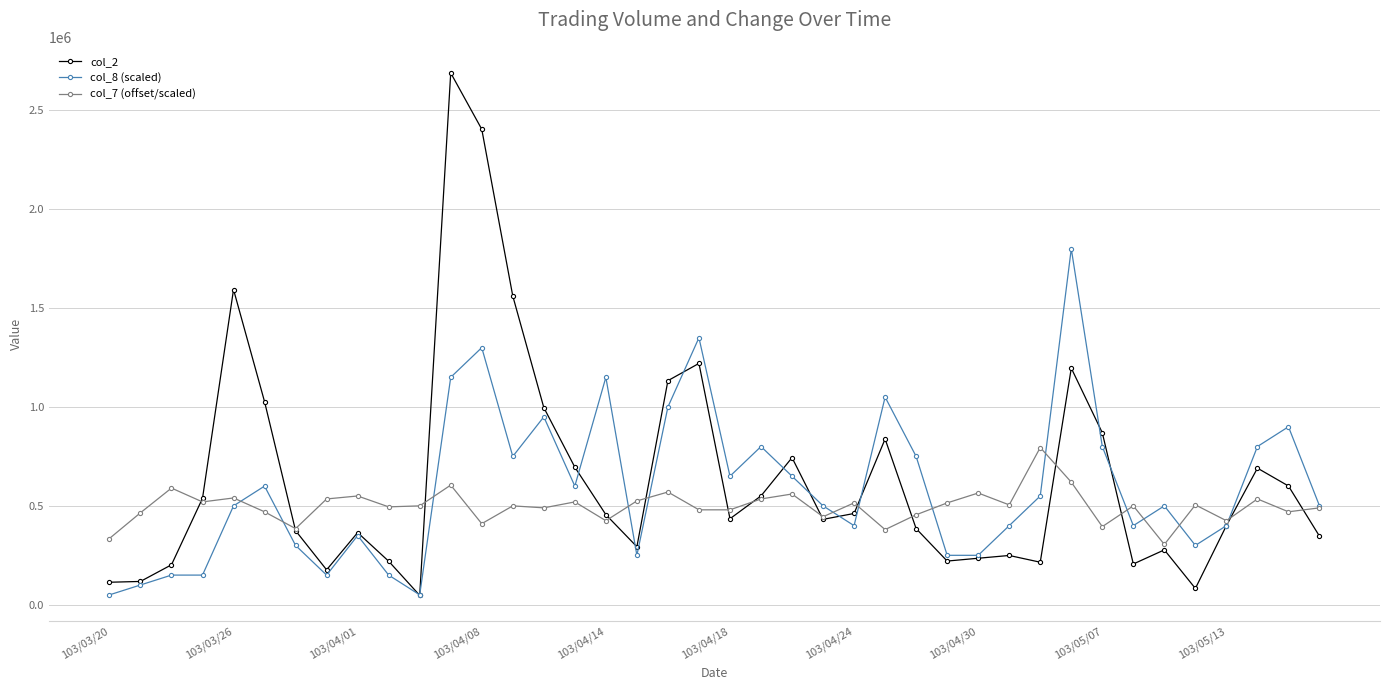

True or false: col_2 has more than 0 points higher than both neighbors.

True